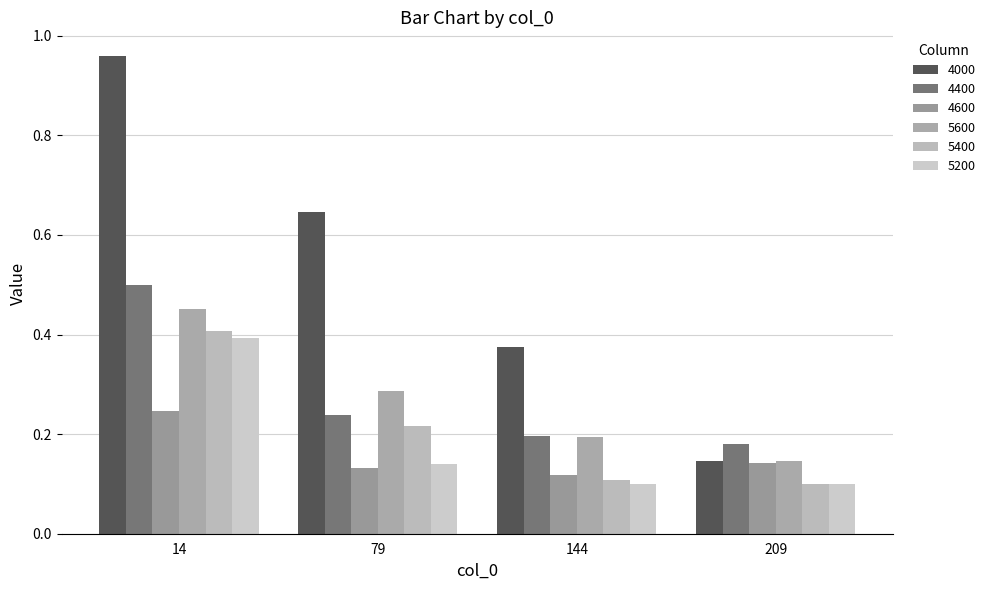

Rank the series by their maximum value, from highest to lowest.

4000, 4400, 5600, 5400, 5200, 4600